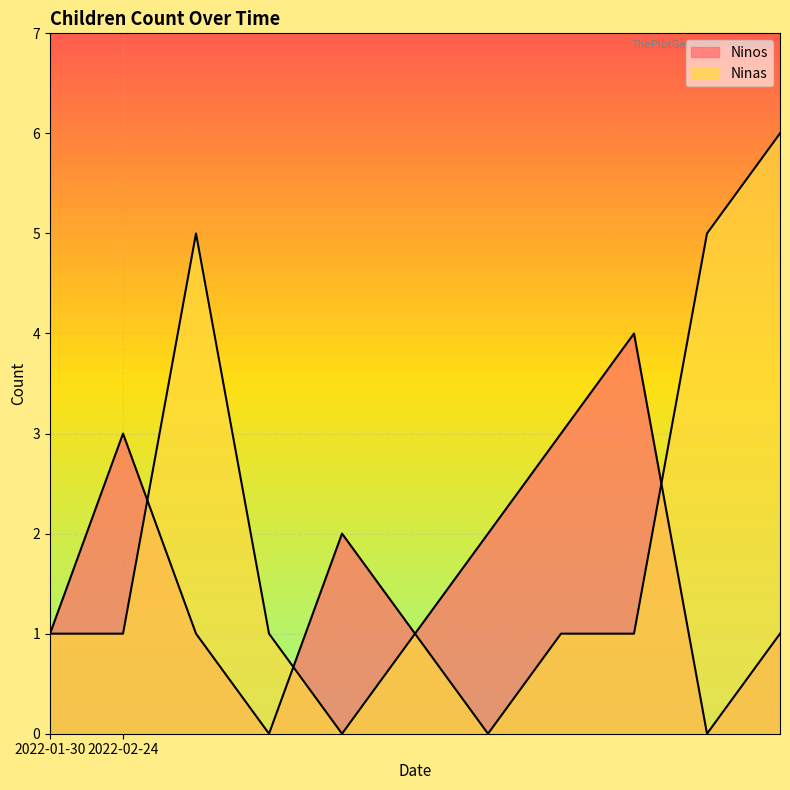

Which series has the widest spread of values?

Ninas